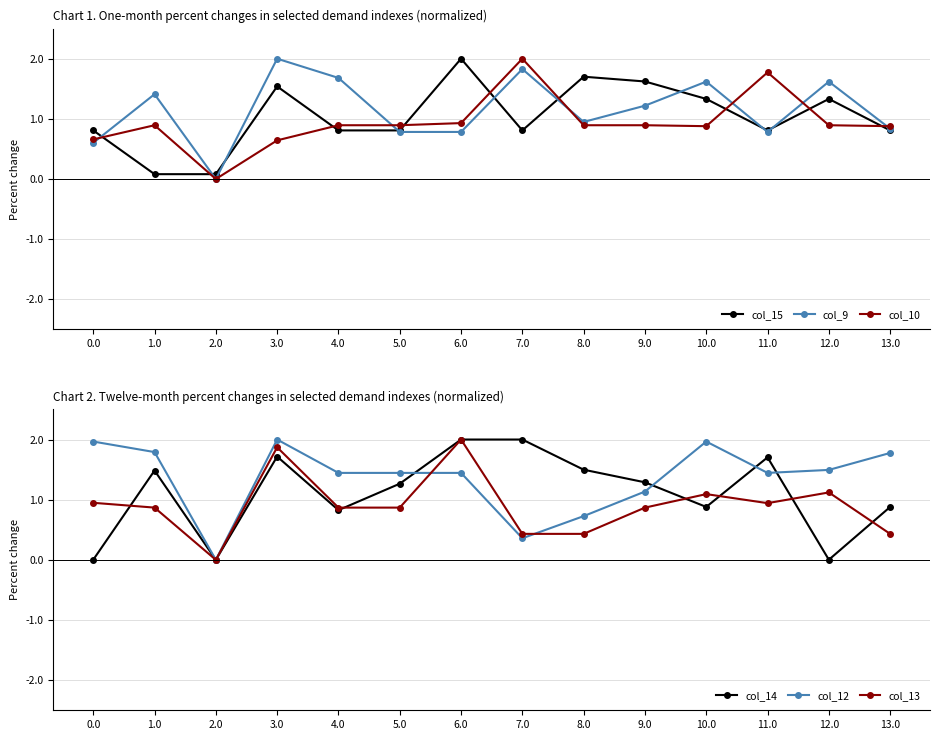

What position from the right is 0.0?

14